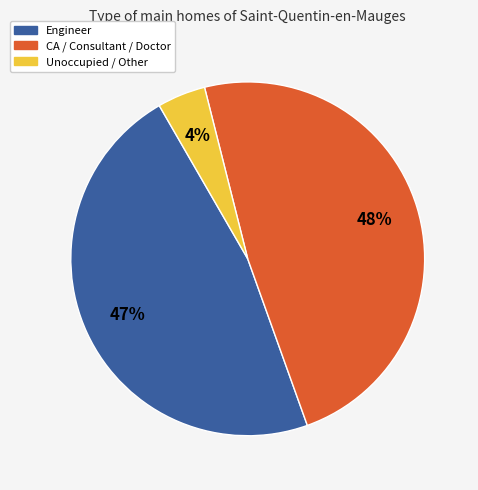

How many slices are in this pie chart?

3